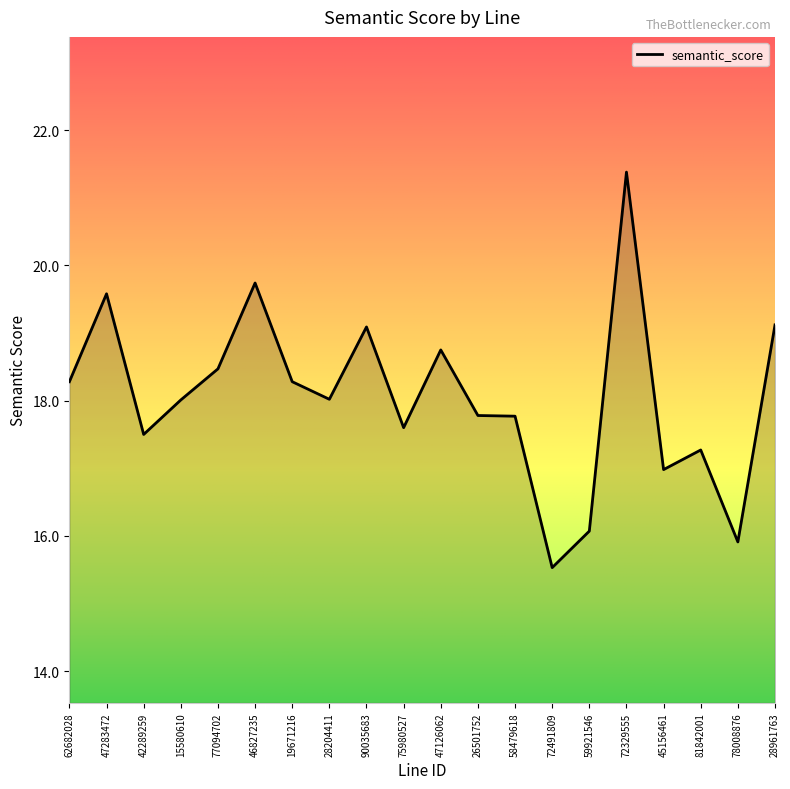

What is the greatest value displayed?

21.4